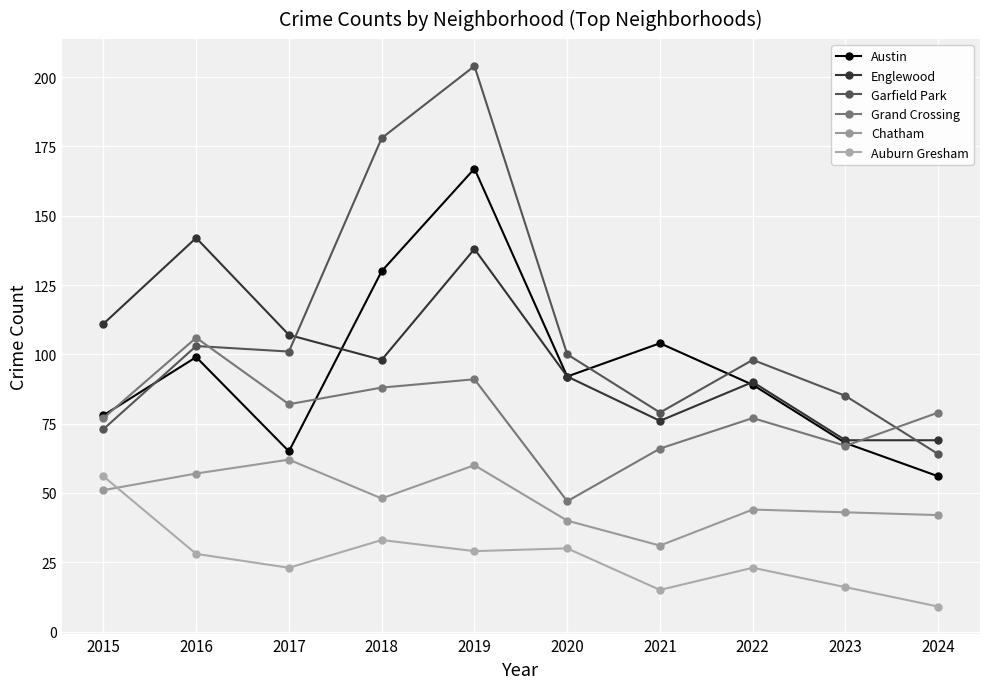

The value of Austin at 2020 is 62. True or false?

False